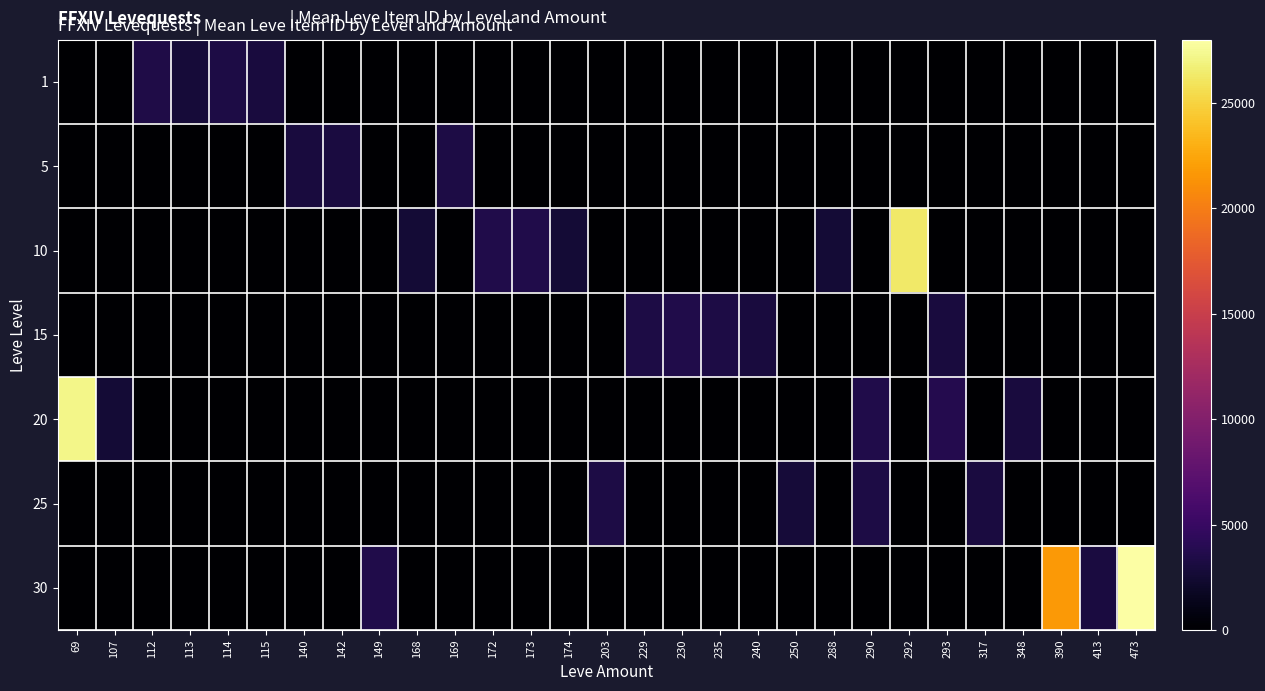

What is the maximum value shown in the chart?

27990.0